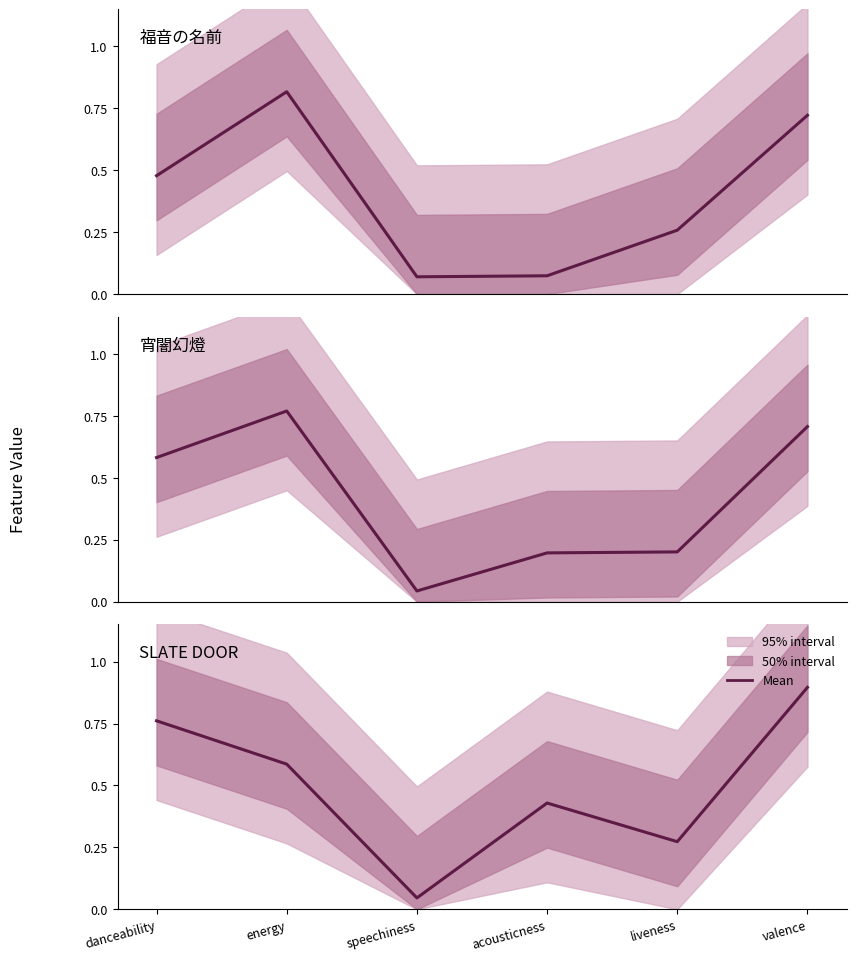

Which label corresponds to the smallest value in the chart?

speechiness